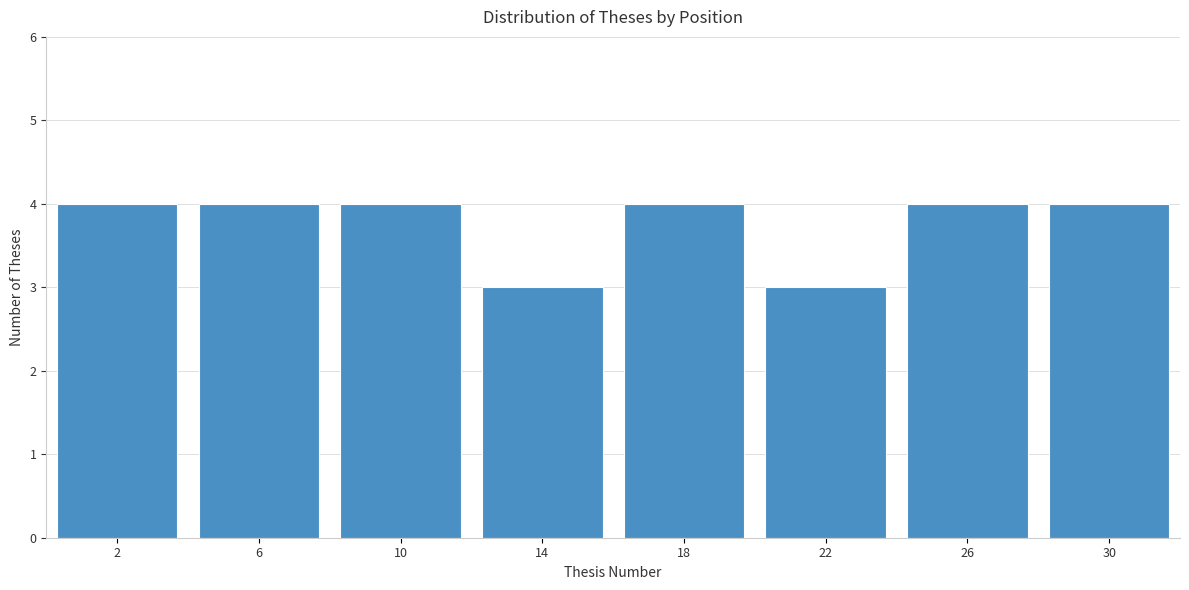

Reading left to right, list all the values displayed in this chart.

2=4	6=4	10=4	14=3	18=4	22=3	26=4	30=4